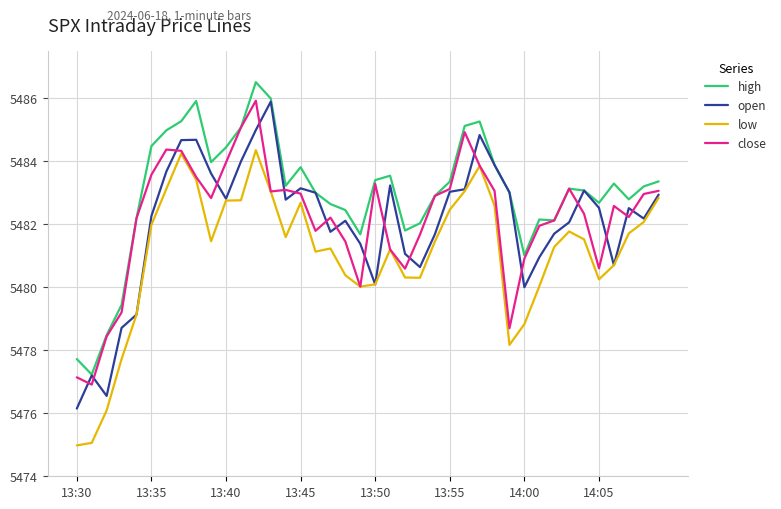

What is the difference between the maximum and minimum values in the low series?

9.4